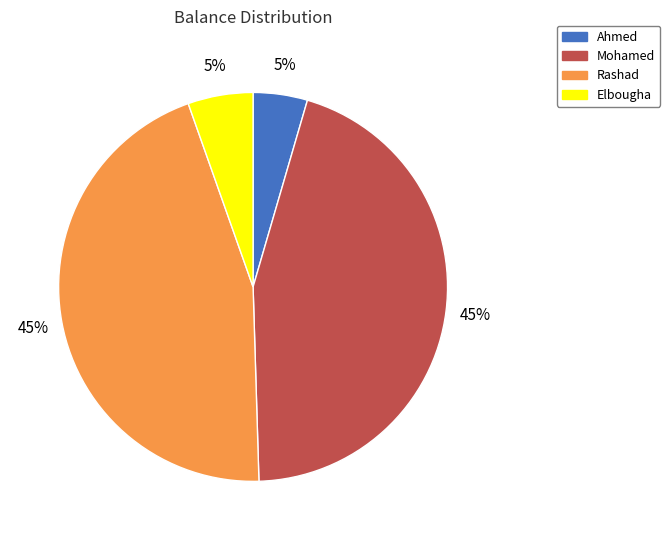

Is there any slice that represents more than half of the pie?

No